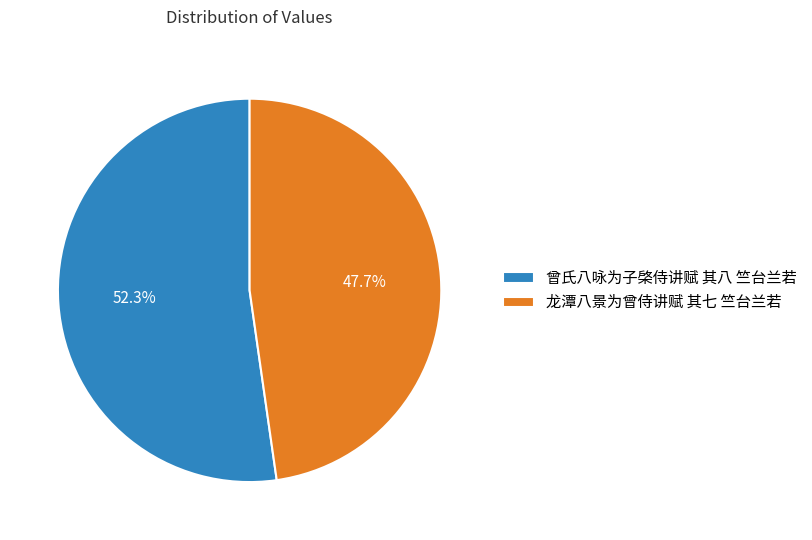

To the nearest percent, what is the combined percentage of 曾氏八咏为子棨侍讲赋 其八 竺台兰若 and 龙潭八景为曾侍讲赋 其七 竺台兰若?

100%